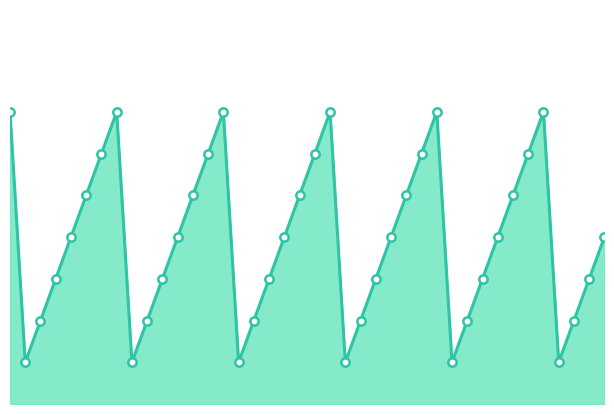

True or false: weekday_num_markers and weekday_num_line cross at least once.

False